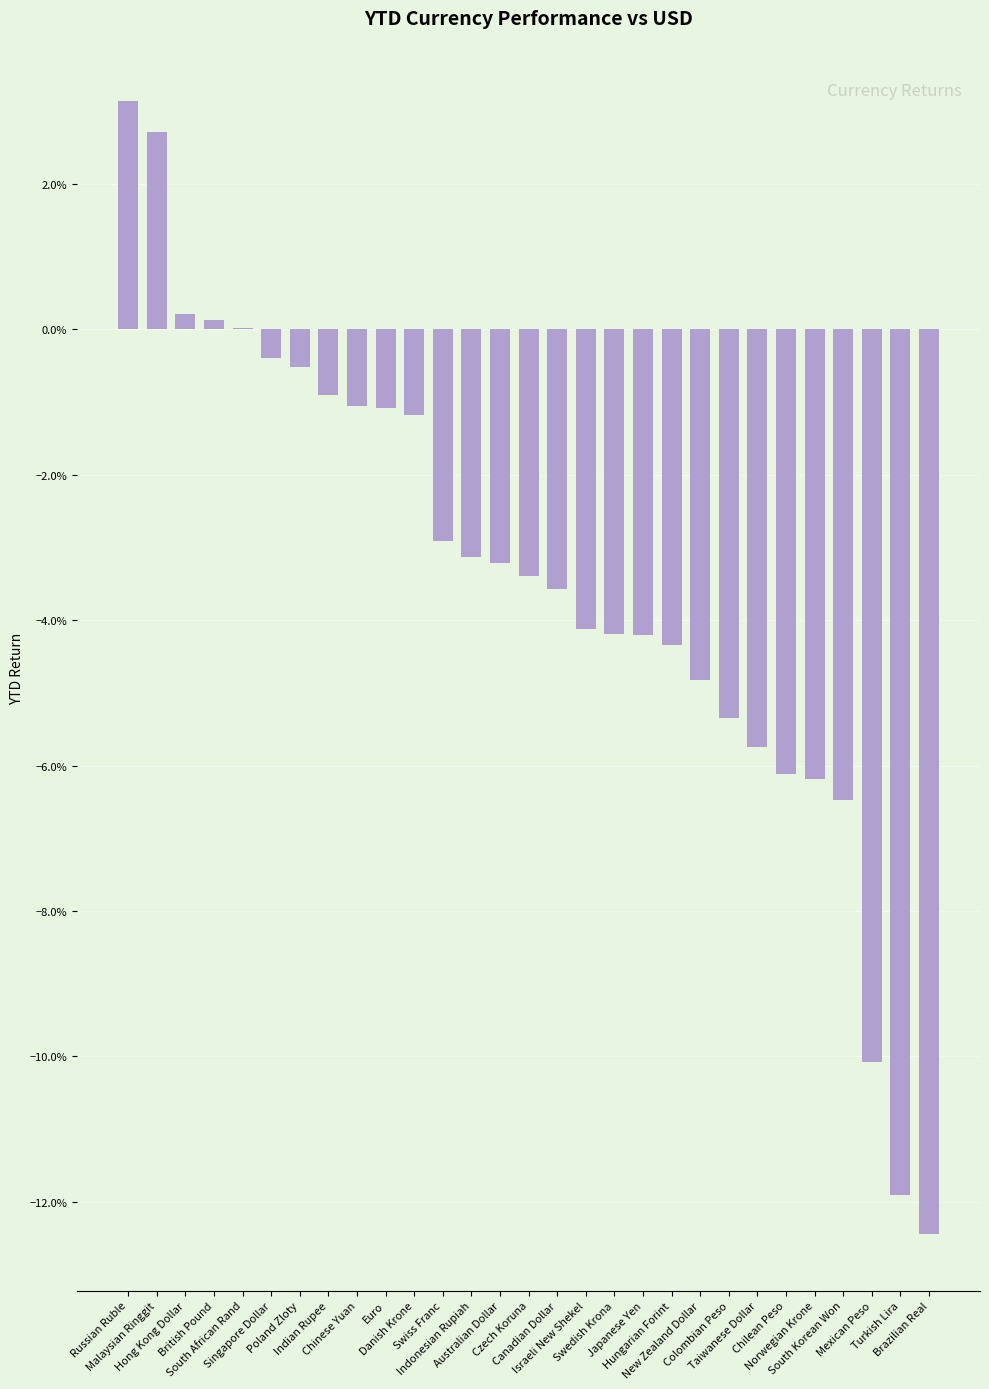

The value at British Pound is 0.0. True or false?

False